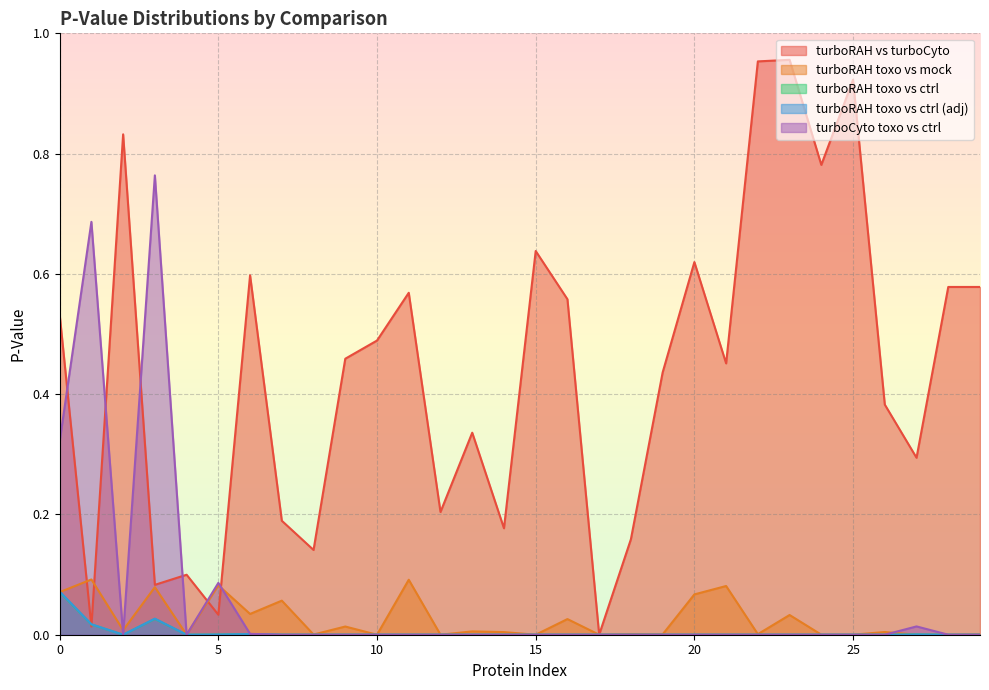

Which series has the largest range (max minus min)?

turboRAH vs turboCyto